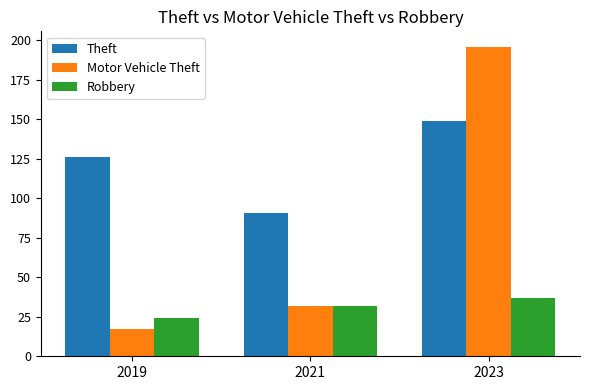

At which category is the sum across all series the highest?

2023